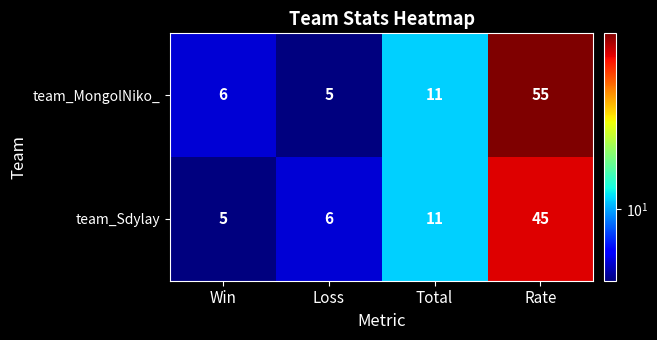

What is the smallest value displayed?

5